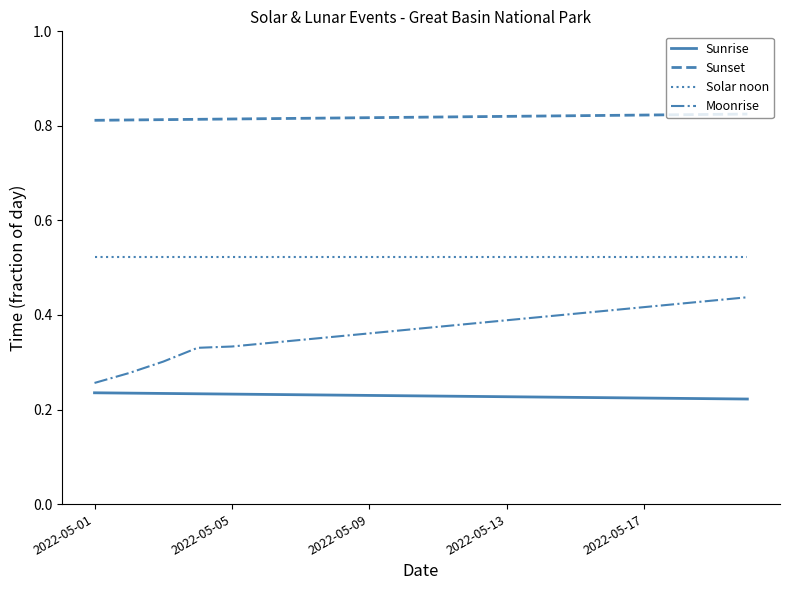

Which series has the largest range (max minus min)?

Moonrise